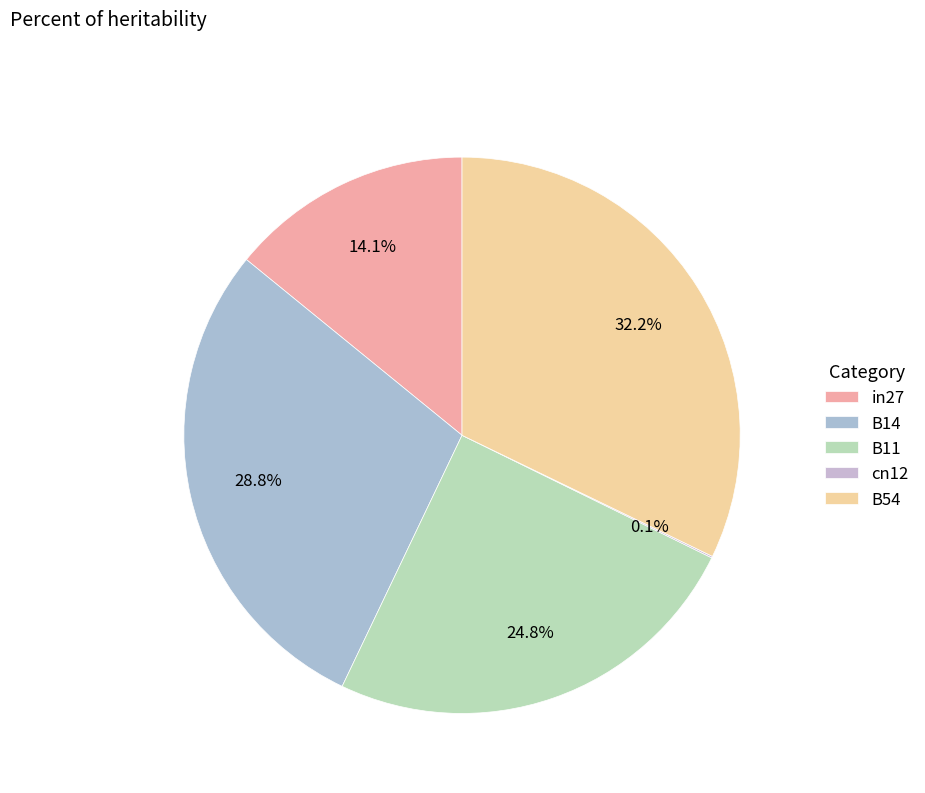

How many segments does this pie chart have?

5